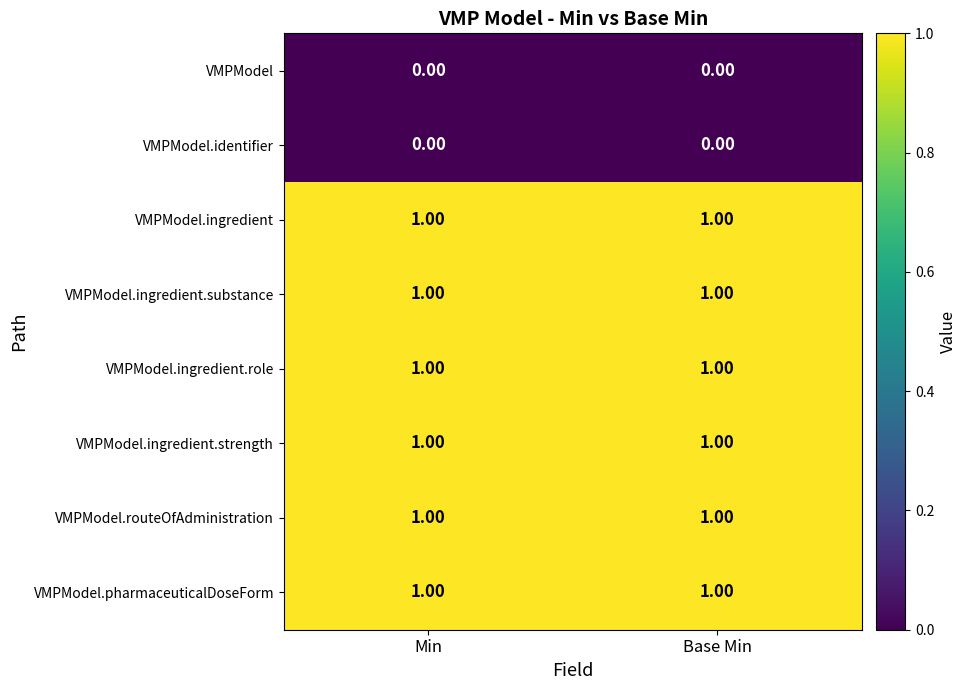

Count the number of categories in the chart.

2